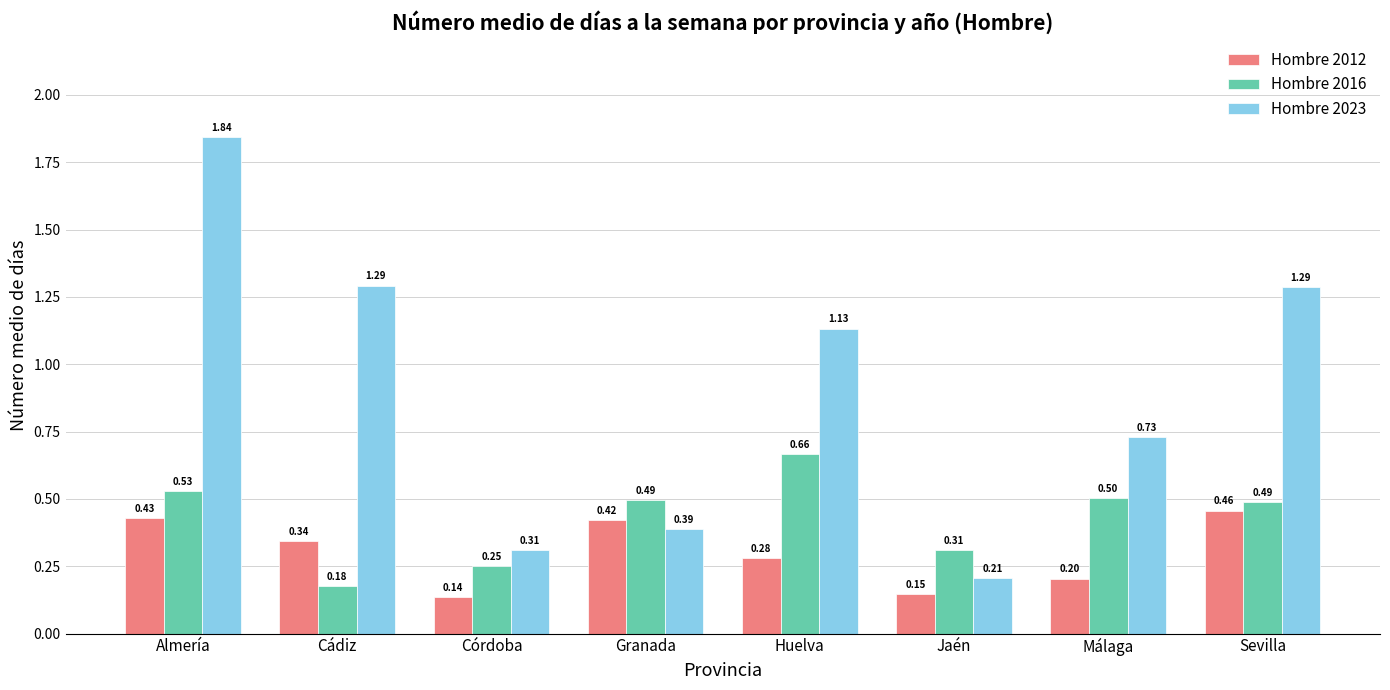

What is the average value of the Hombre 2023 series?

0.9